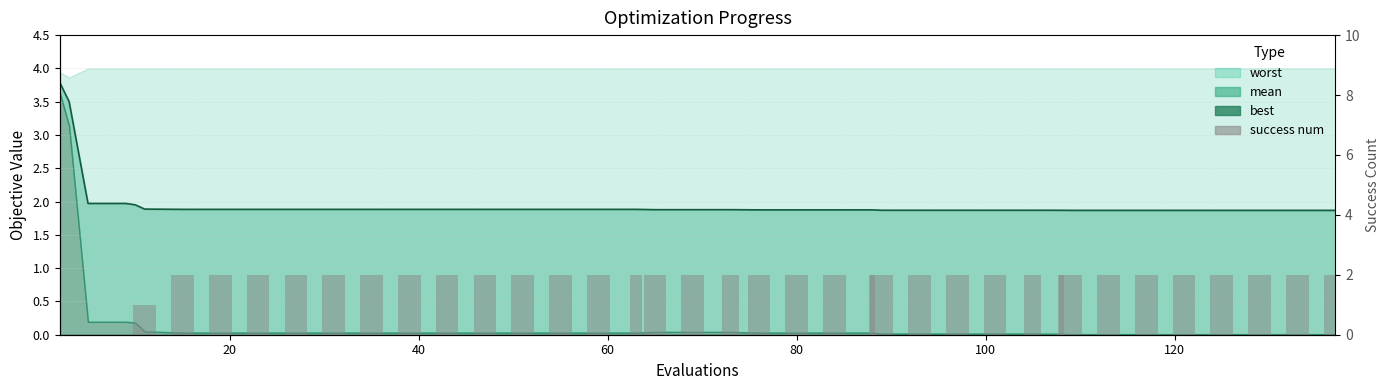

What is the average value?

2